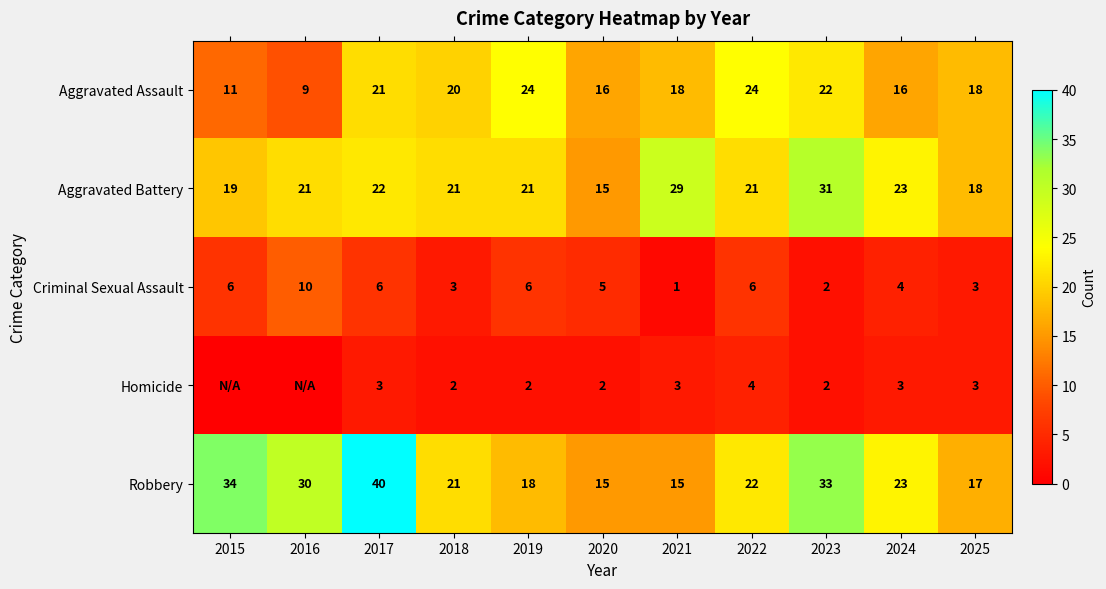

True or false: Criminal Sexual Assault has a value of 2 at 2023.

True